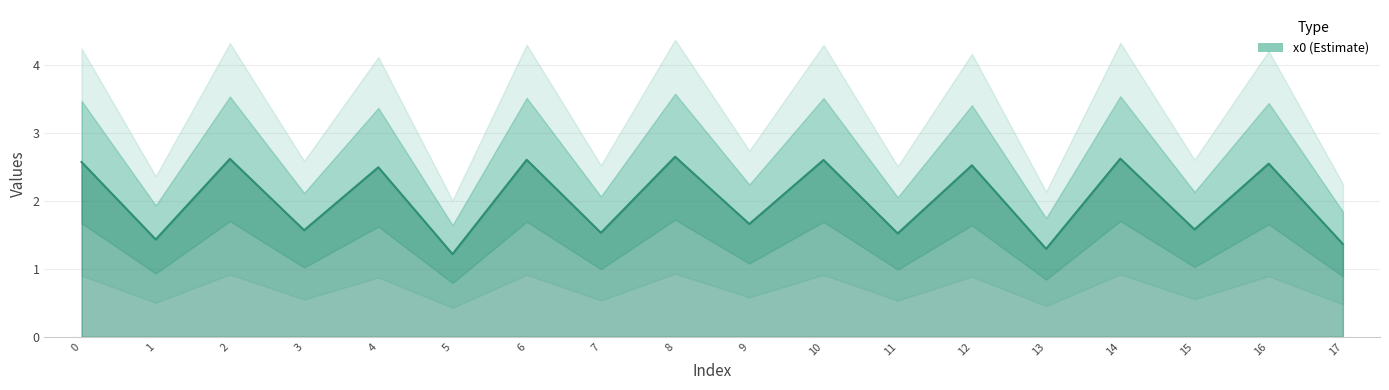

Count the number of values greater than 2.

9